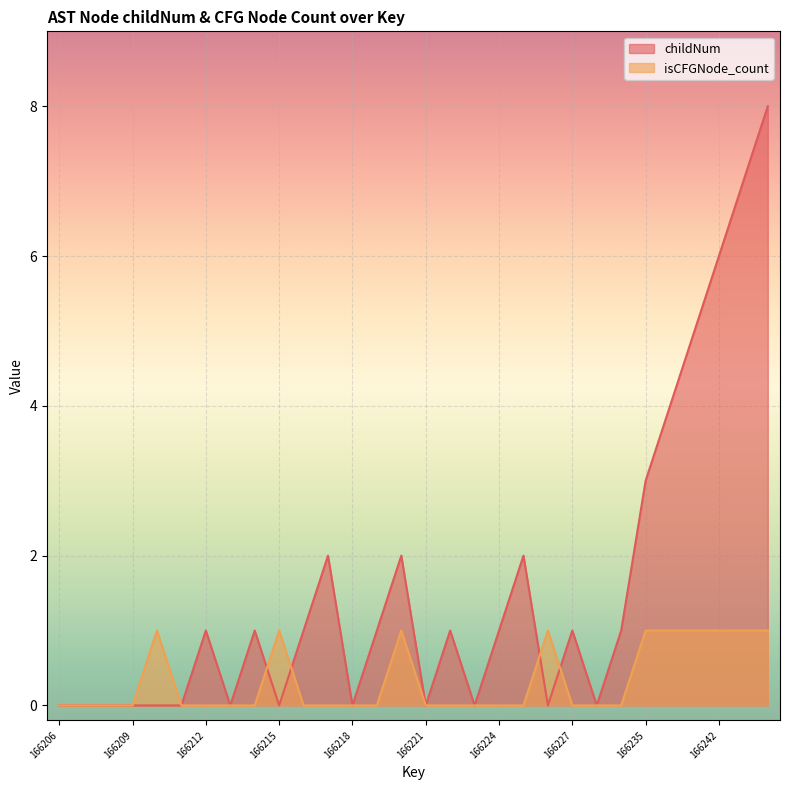

At which category does the chart reach its peak across all series?

166244